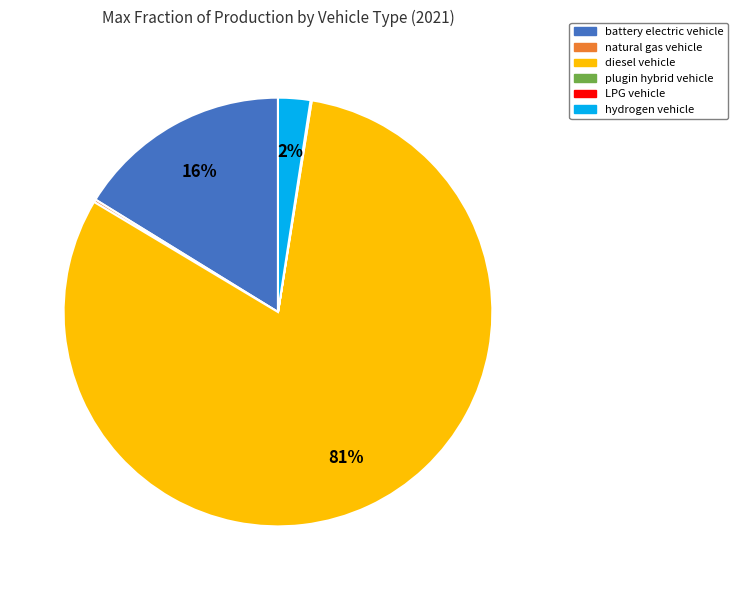

Does hydrogen vehicle represent more than half of the total?

No